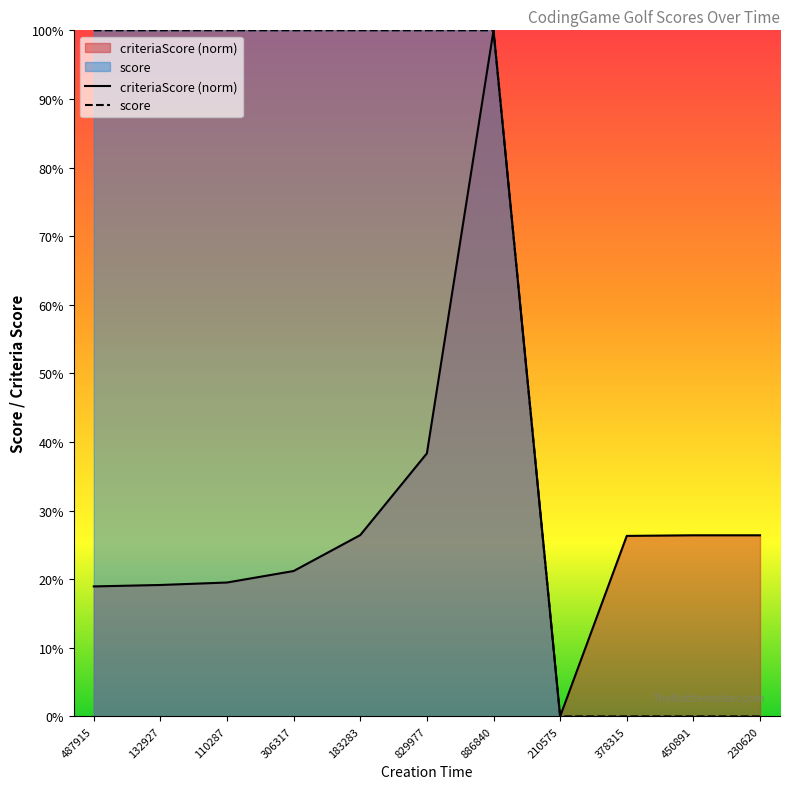

What is the sum of the score values at 378315 and 183283?

100.0